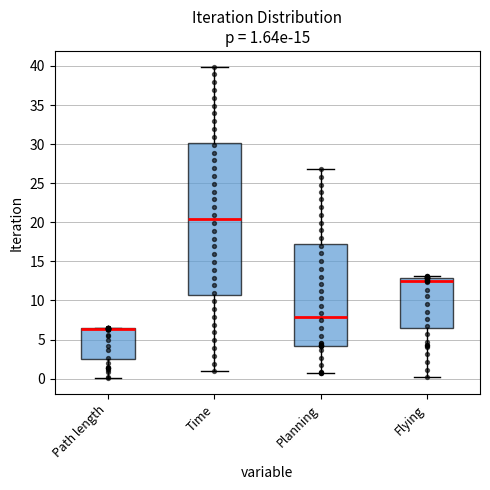

Which box is the tallest, from its lower edge to its upper edge?

Time